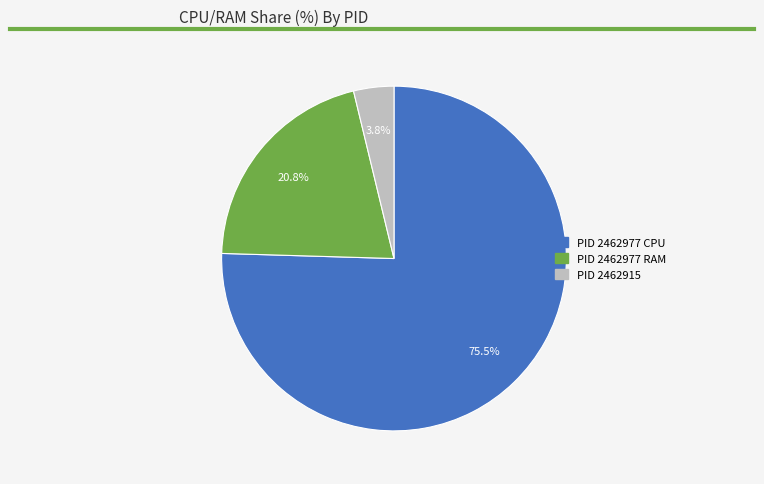

Does any single category account for the majority?

Yes